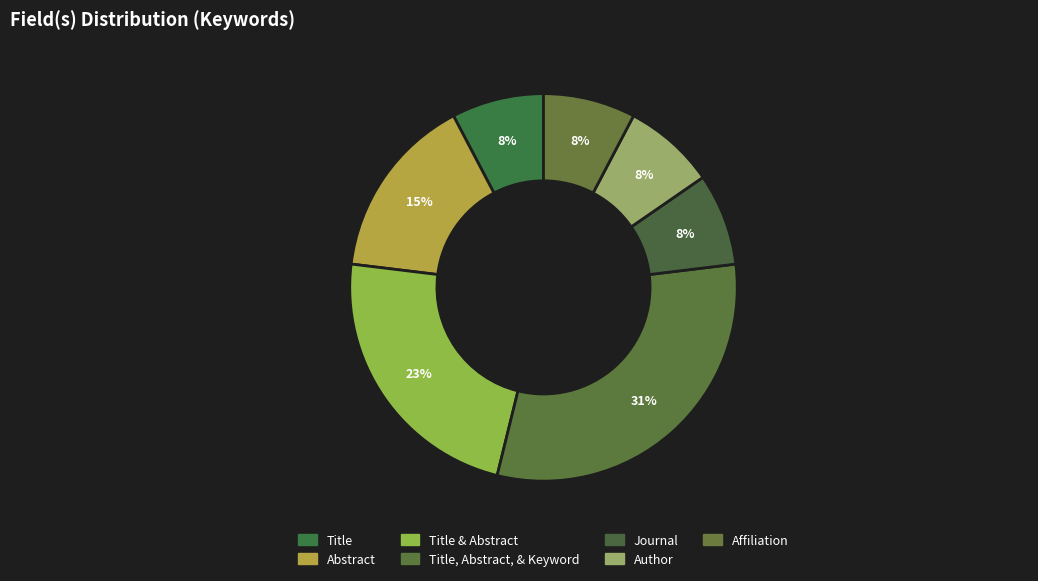

True or false: Title & Abstract accounts for 23% of the total.

True